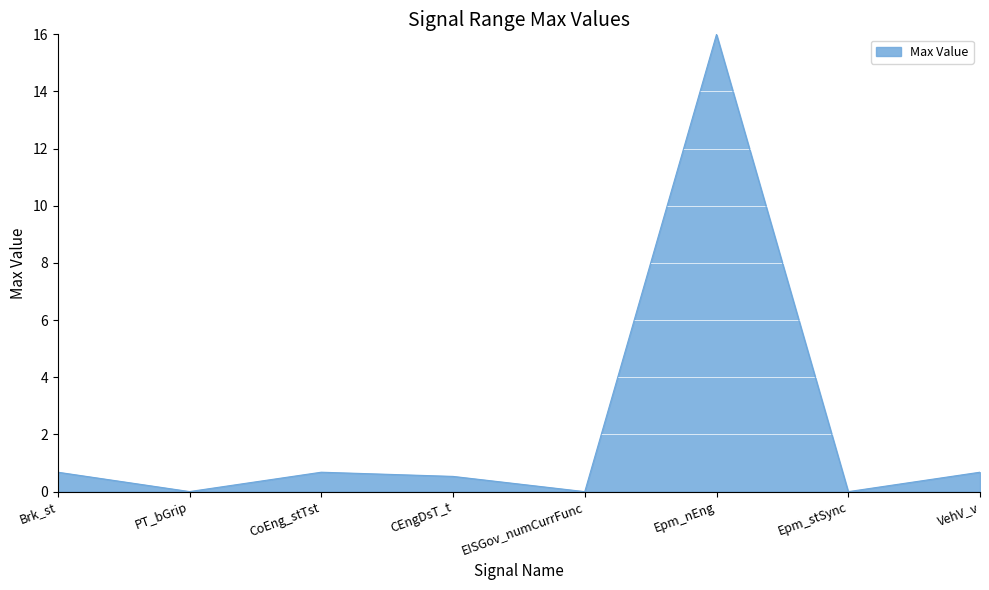

Which has a higher value, CoEng_stTst or CEngDsT_t?

CoEng_stTst